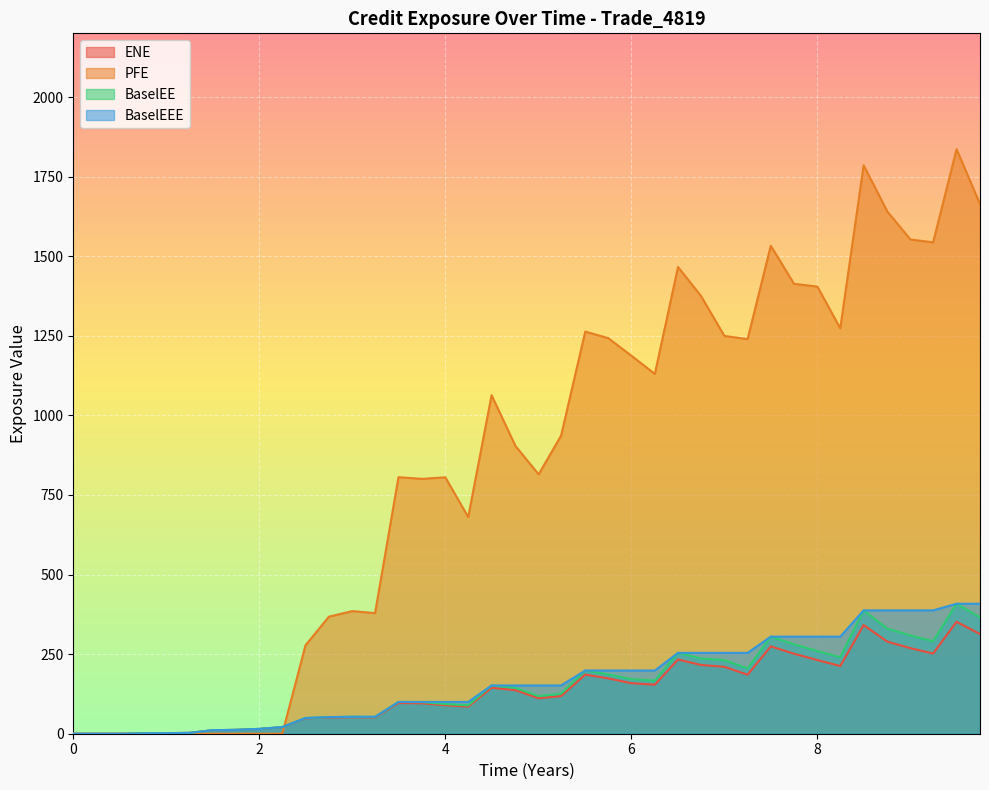

Which series has the largest total across all categories?

PFE